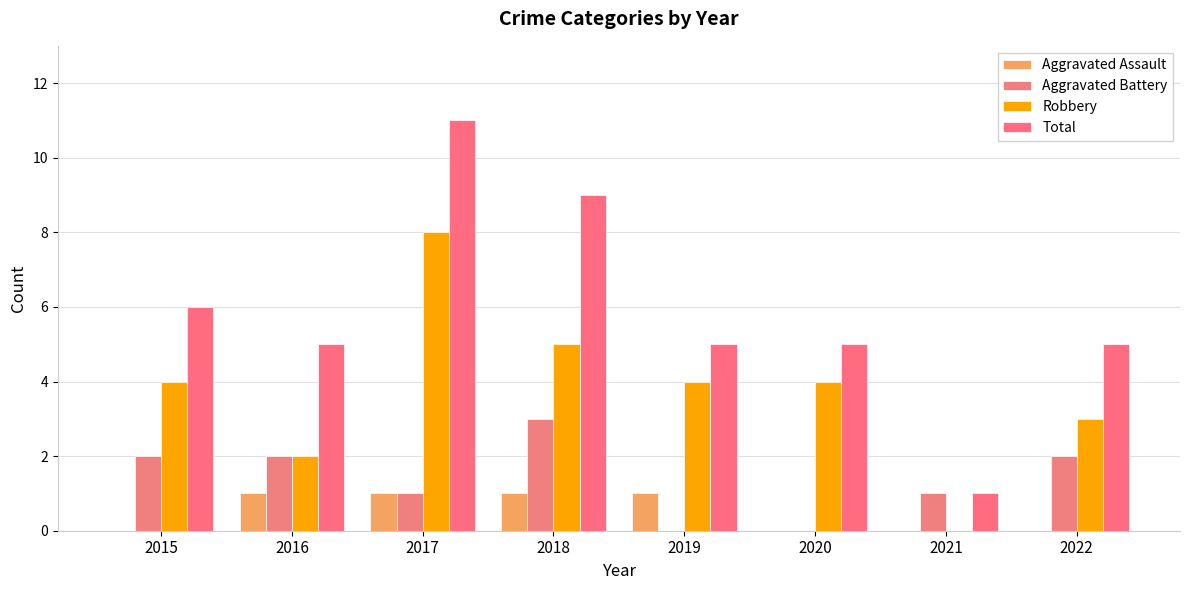

The Robbery series shows 3 at 2016. True or false?

False